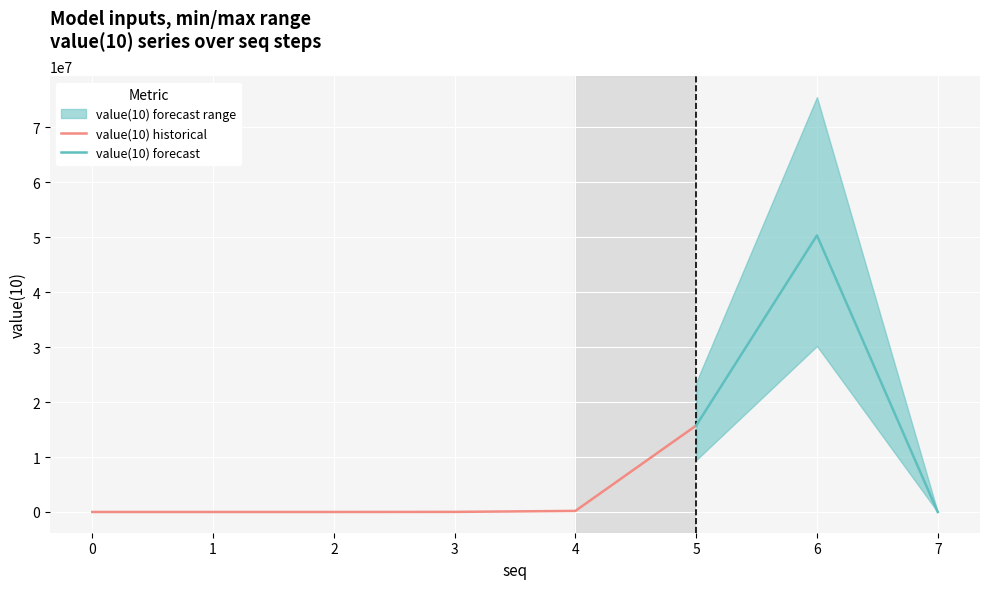

What is the approximate value at 5?

15728640